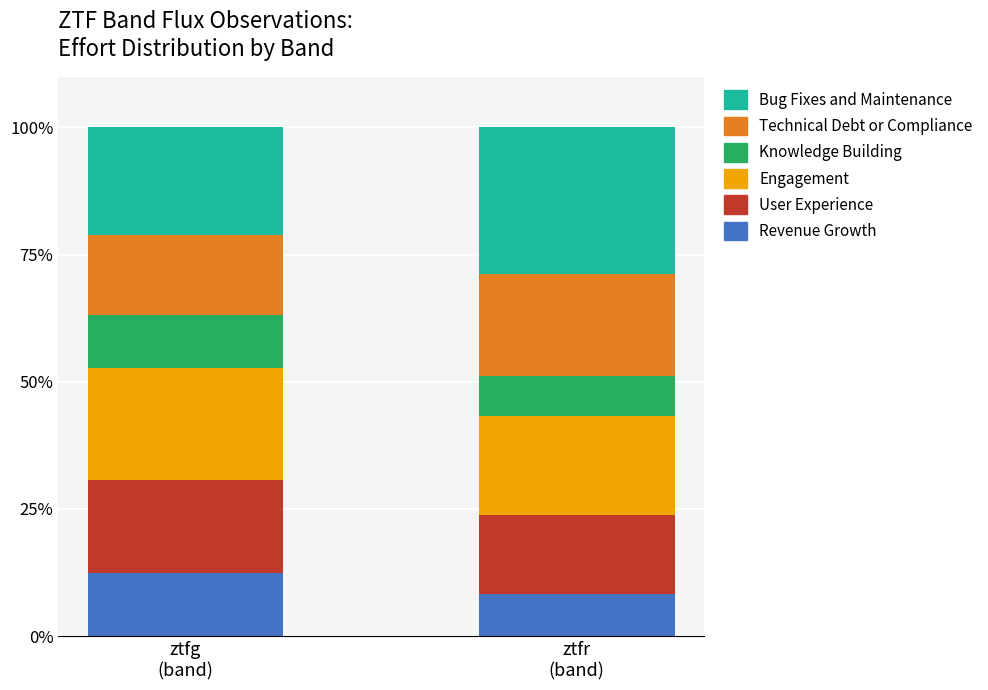

Reading left to right, transcribe the values for Revenue Growth.

12.5	8.3